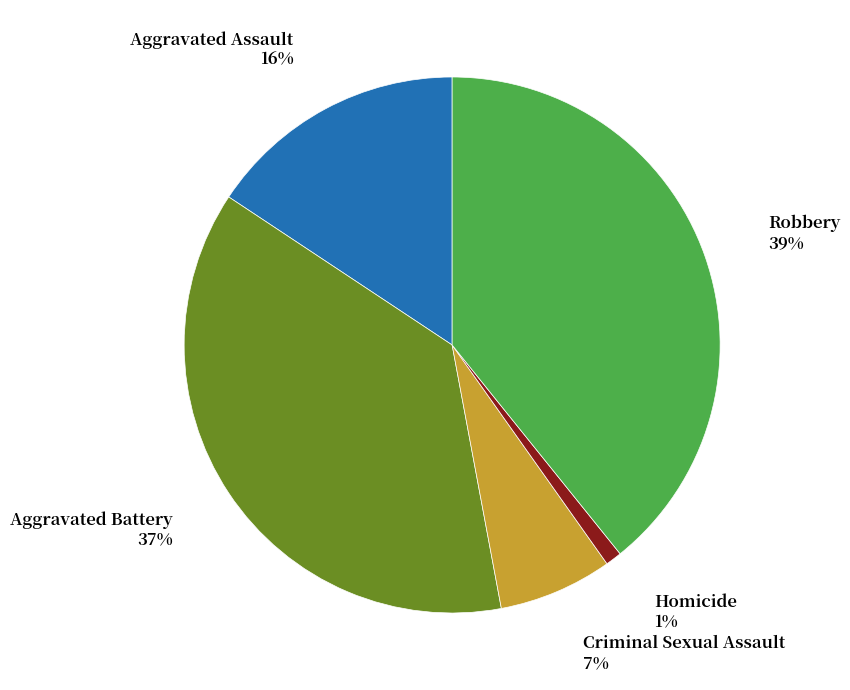

To the nearest percent, what is the difference between the largest and smallest slice percentages?

38%